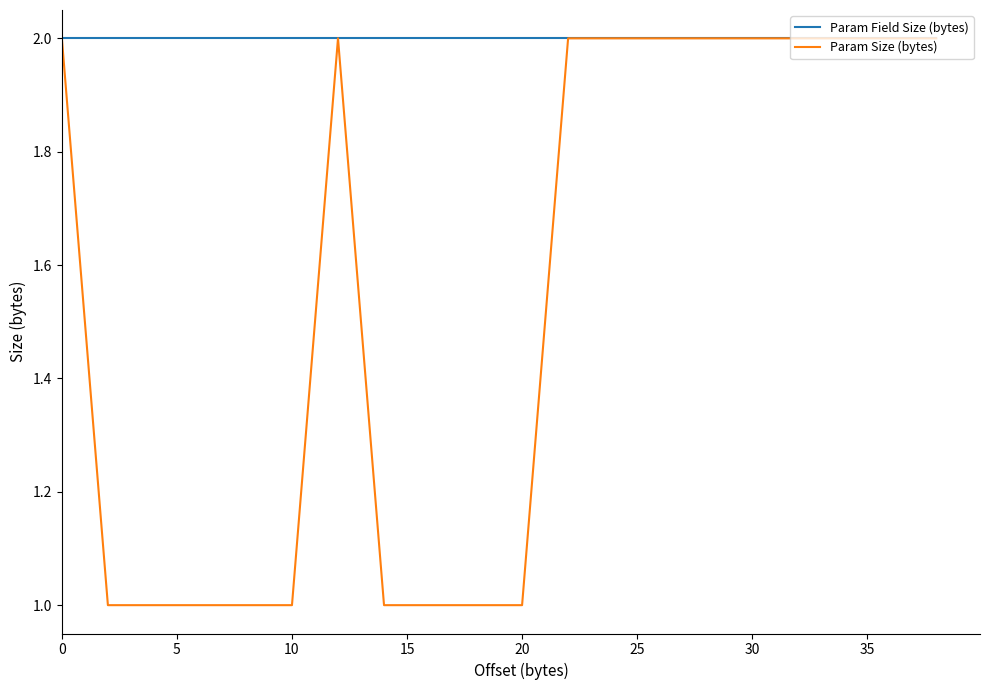

List the series in order of their overall mean, lowest first.

Param Size (bytes), Param Field Size (bytes)